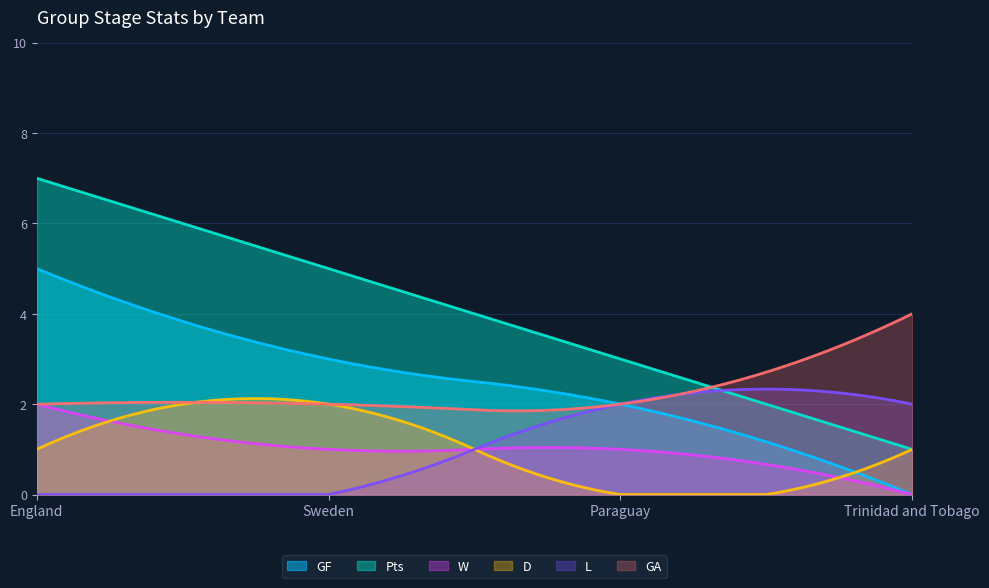

How many data points in GA are above 2?

1